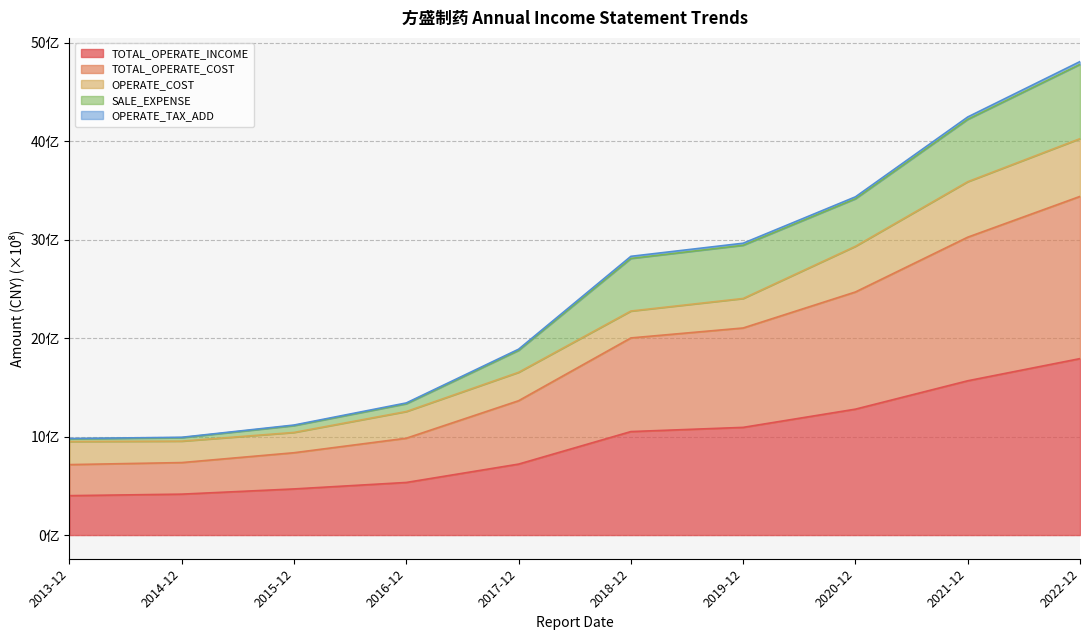

What is the value of the TOTAL_OPERATE_COST_line point at the 9th from the left?

30.3